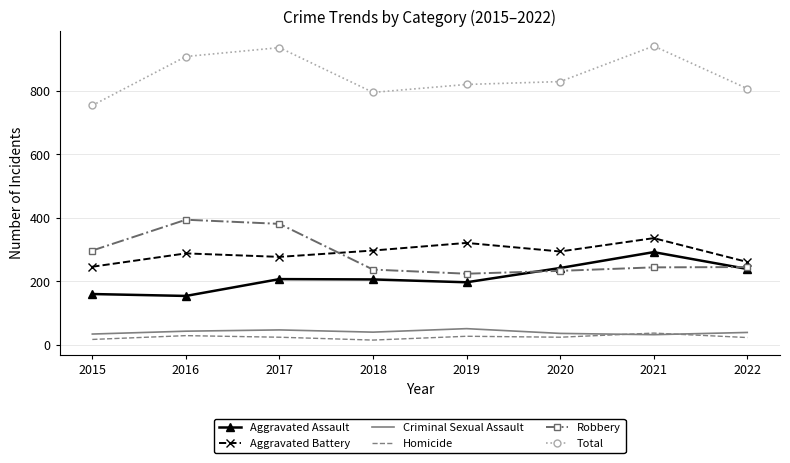

Which series has the largest total across all categories?

Total